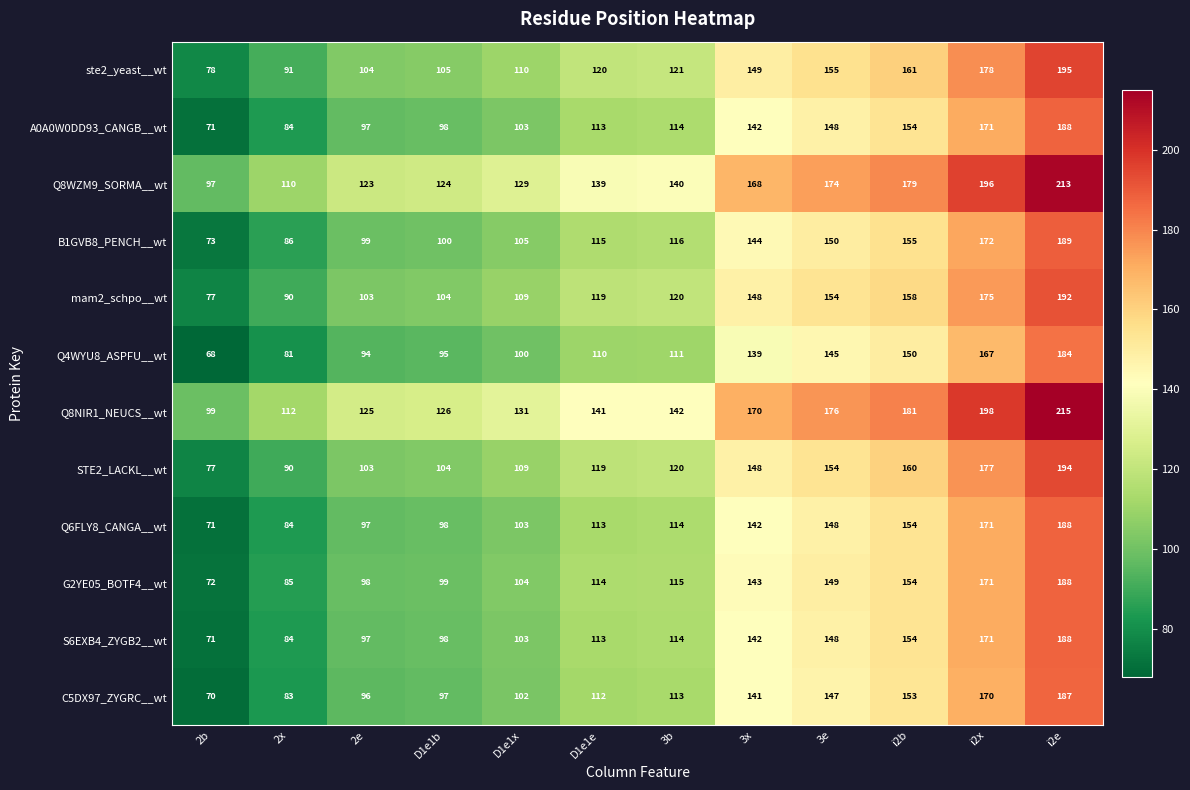

Rank the categories by ste2_yeast__wt value from highest to lowest.

i2e, i2x, i2b, 3e, 3x, 3b, D1e1e, D1e1x, D1e1b, 2e, 2x, 2b